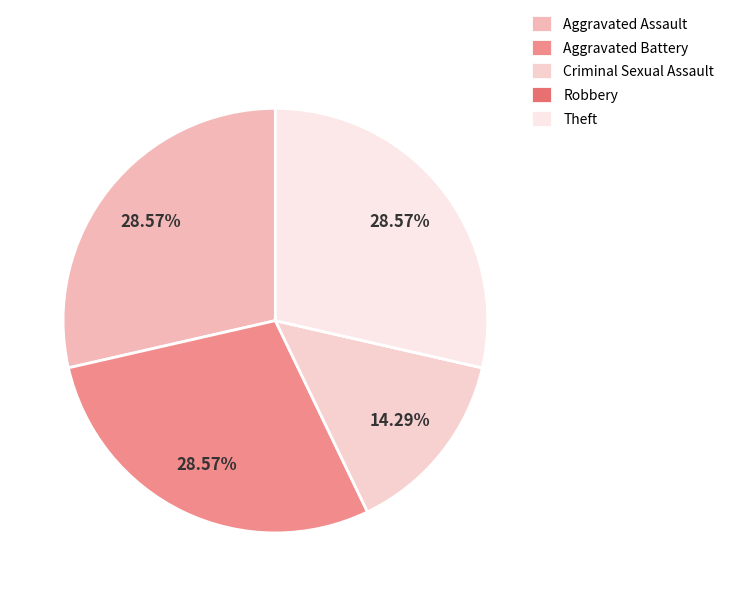

Combined, what portion of the pie is Theft and Robbery?

28.6%